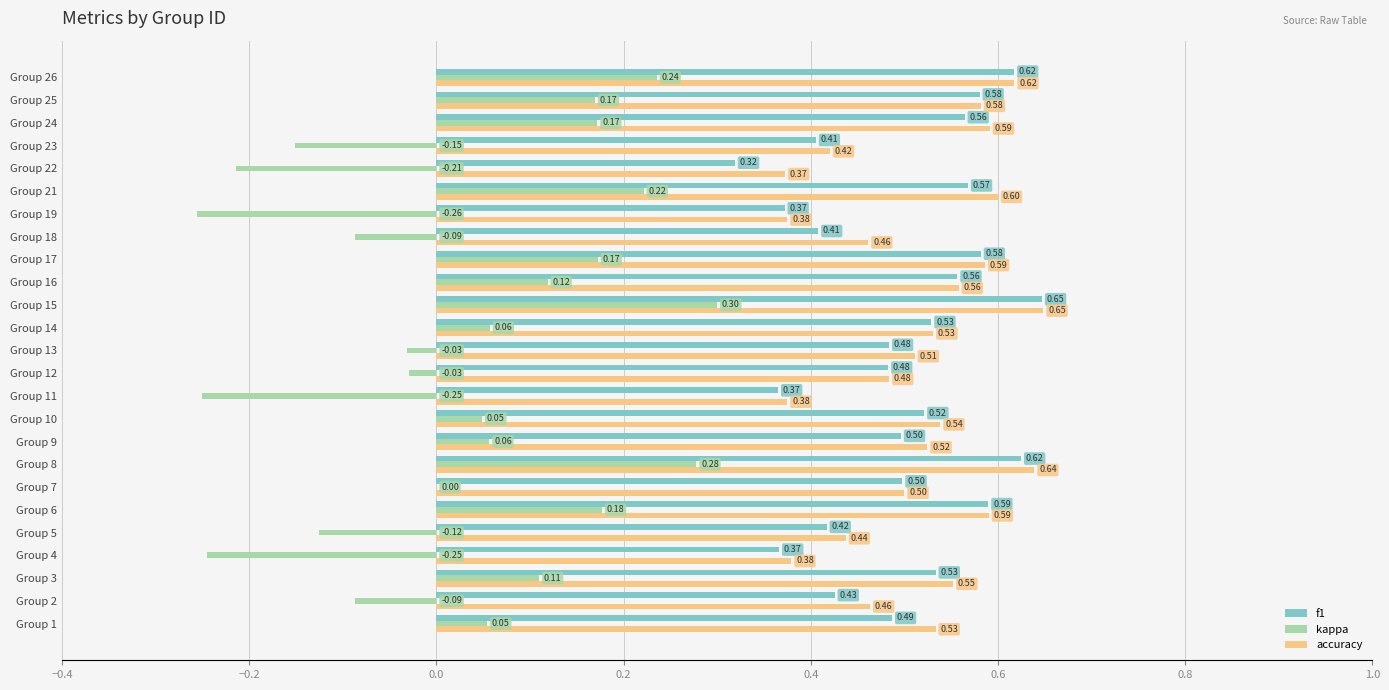

What is the highest value of the f1 series?

0.6